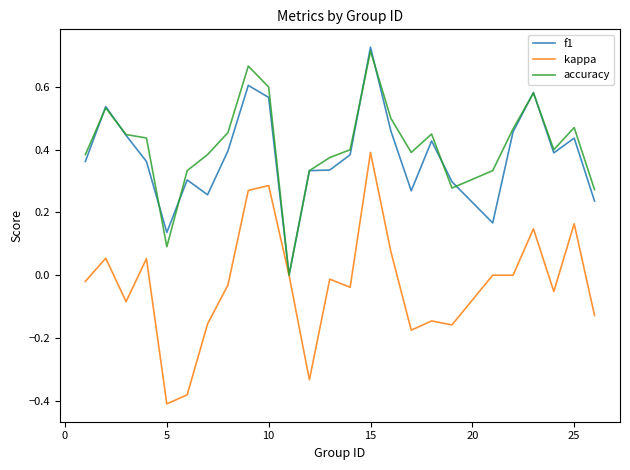

How many distinct data groups are displayed?

3